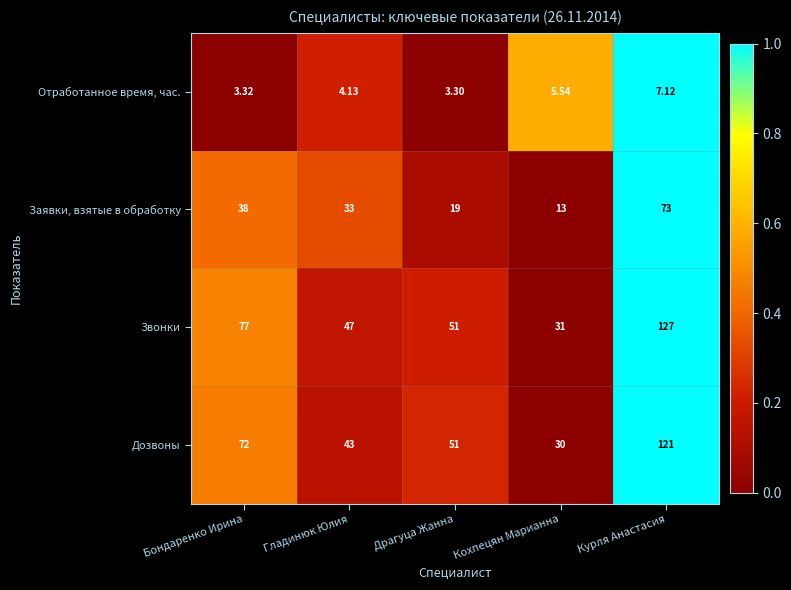

Rank the series by their maximum value, from highest to lowest.

Звонки, Дозвоны, Заявки, взятые в обработку, Отработанное время, час.